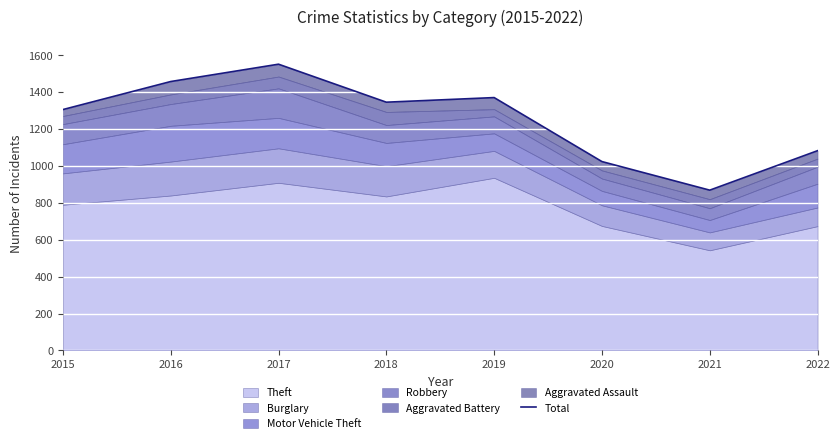

Where does the data first go above 1346?

2016